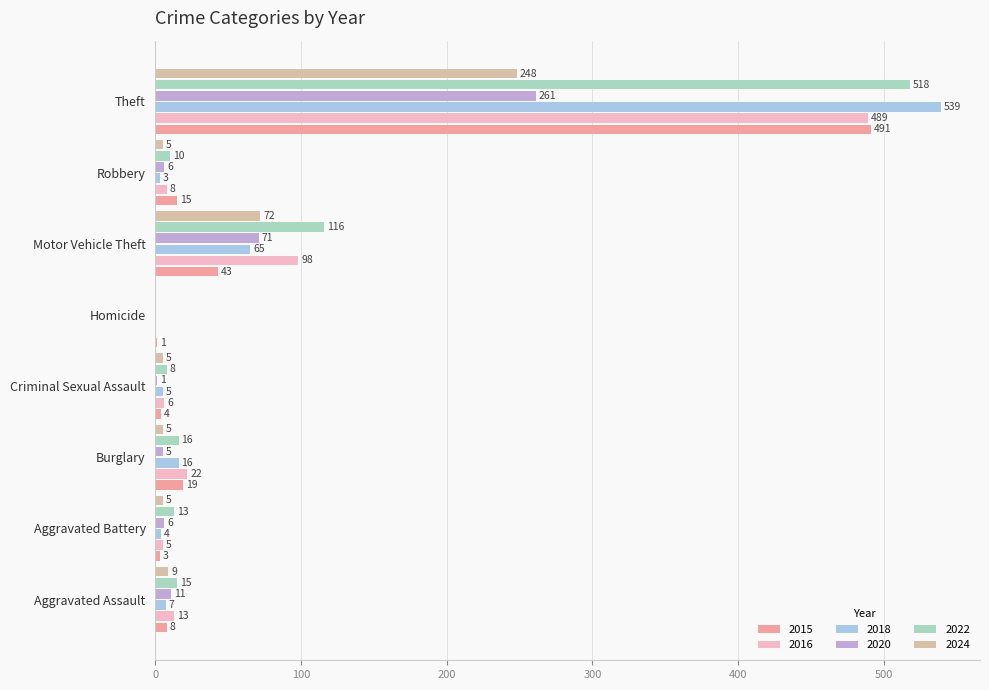

How many series are shown in this chart?

6